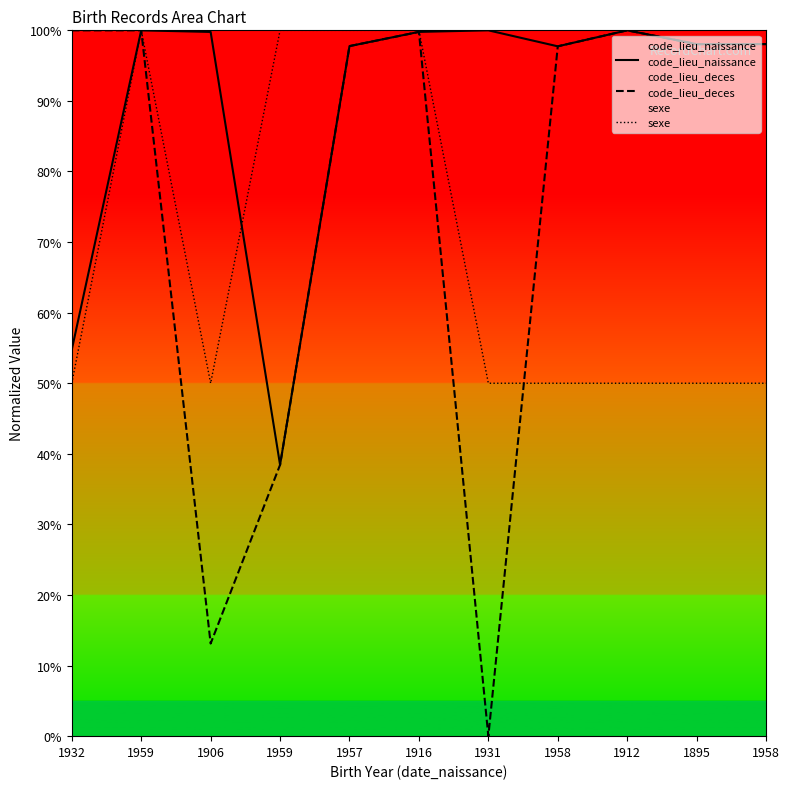

What are all the series names shown in the legend?

code_lieu_naissance, code_lieu_deces, sexe